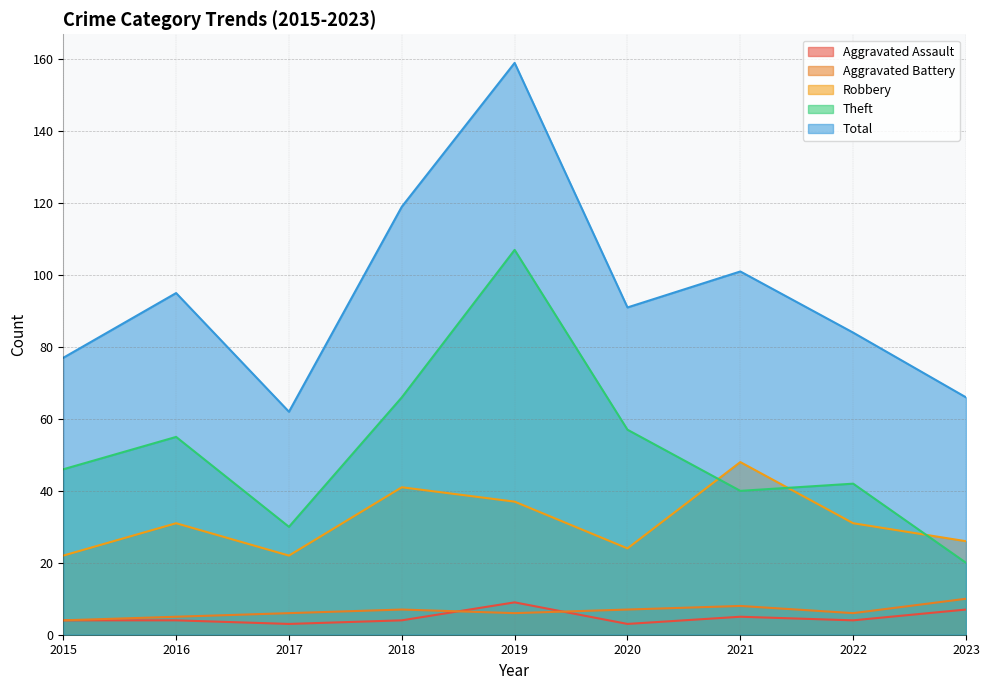

How many values in the Aggravated Battery series exceed 6?

4